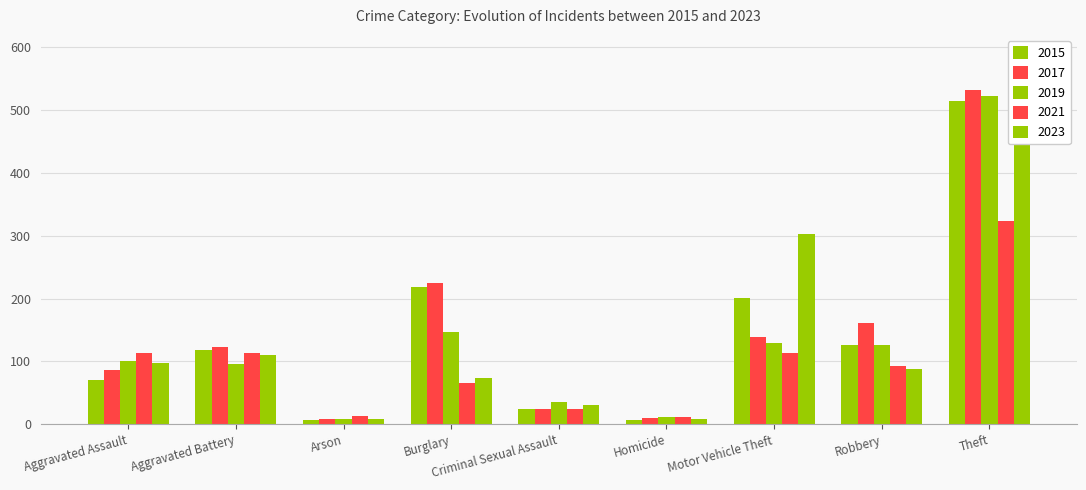

What value does the 2017 series have at Robbery?

161